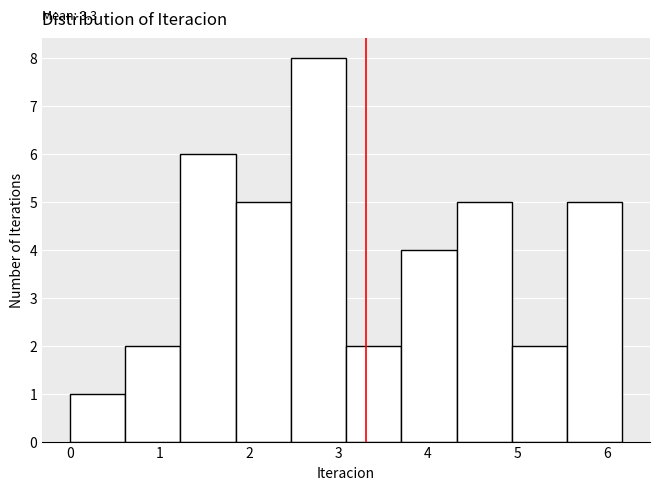

Which range on the x-axis has the tallest bar?

2.5 to 3.1